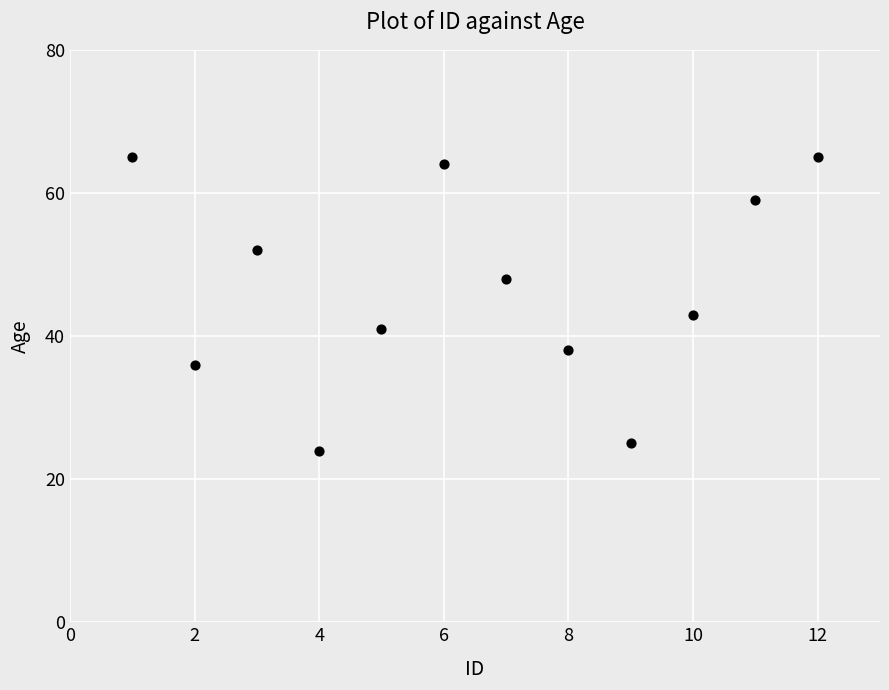

What Y value in the scatter plot is closest to 44?

43